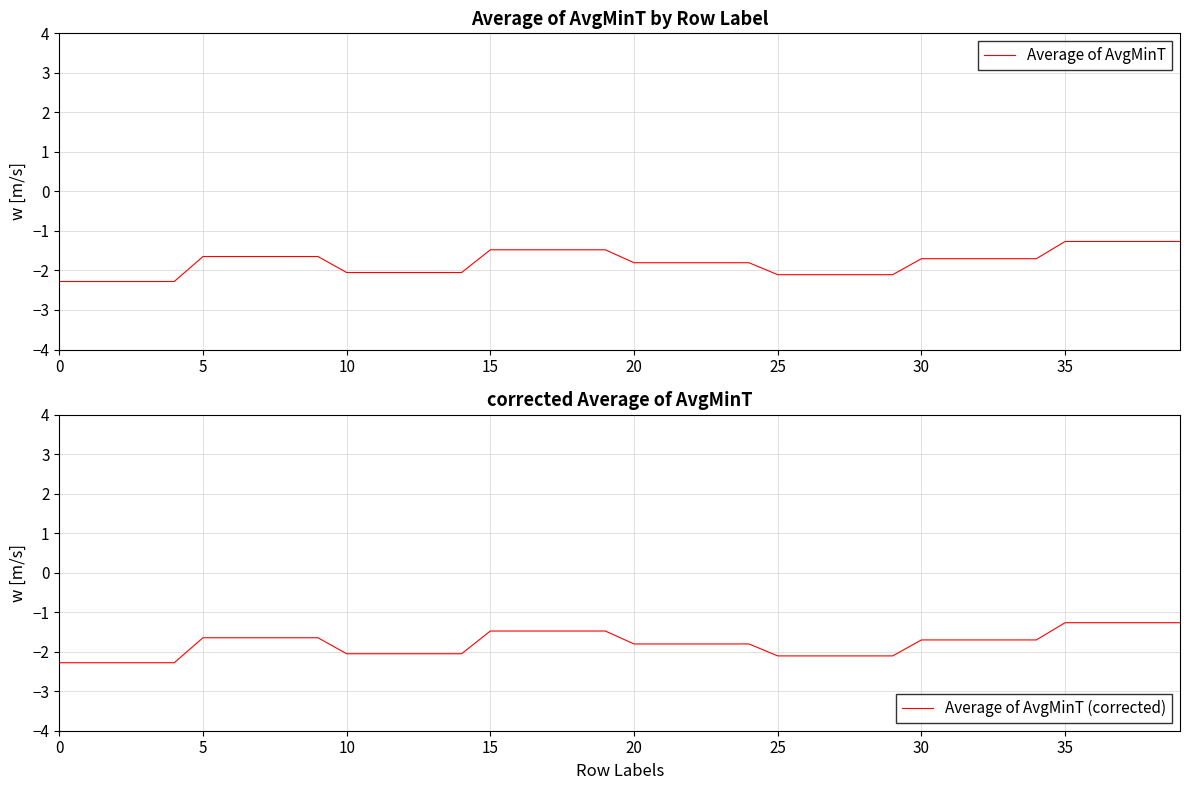

True or false: Average of AvgMinT and Average of AvgMinT (corrected) cross at least once.

False